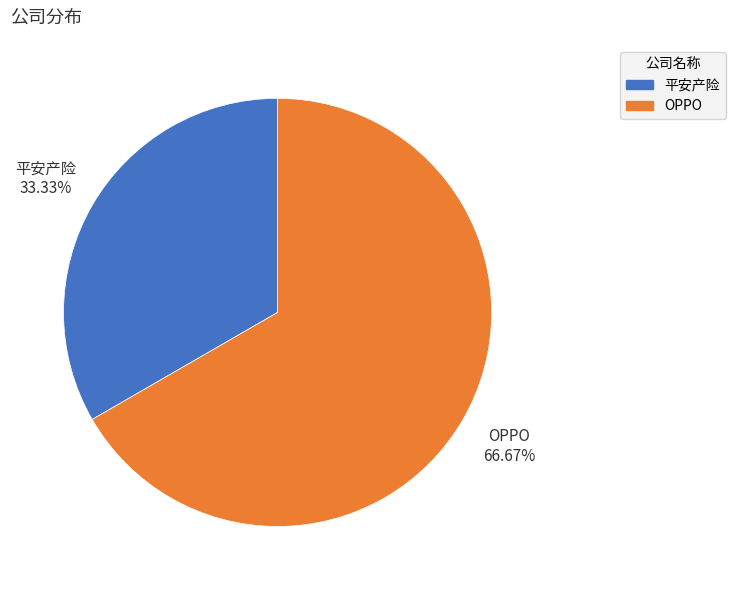

To the nearest percent, what is the combined percentage of 平安产险 and OPPO?

100%